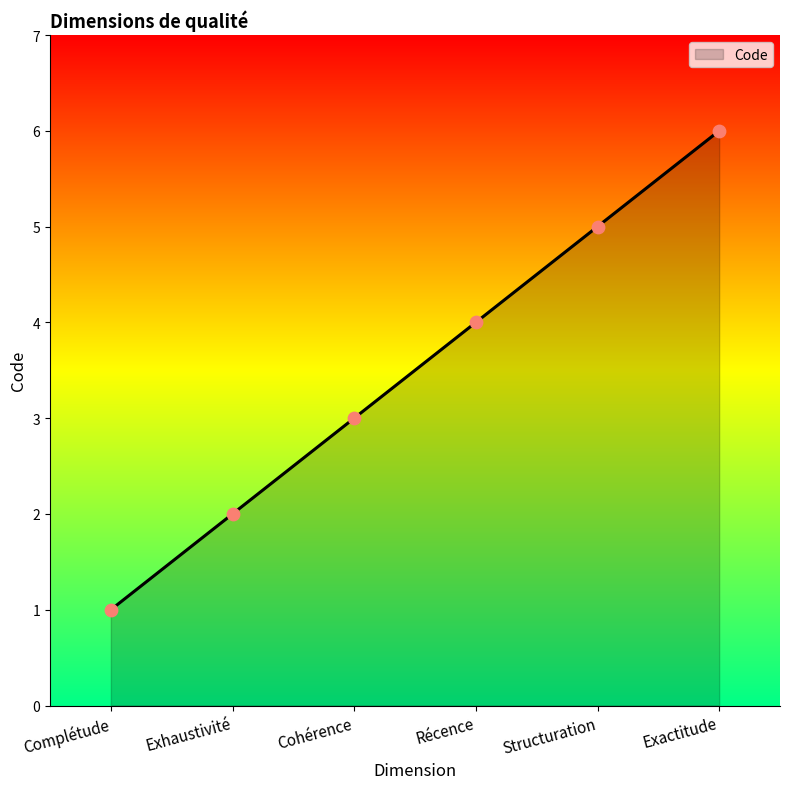

Between Exactitude and Complétude, which is larger?

Exactitude